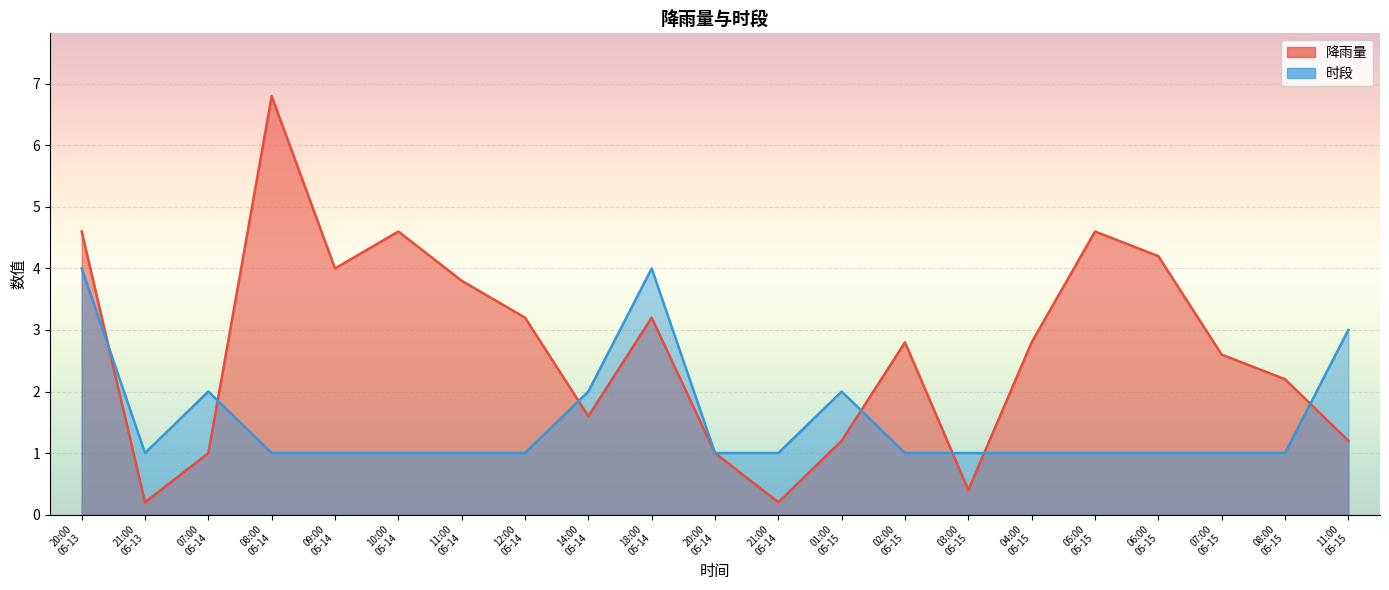

What is the difference between the maximum and minimum values in the 降雨量 series?

6.6